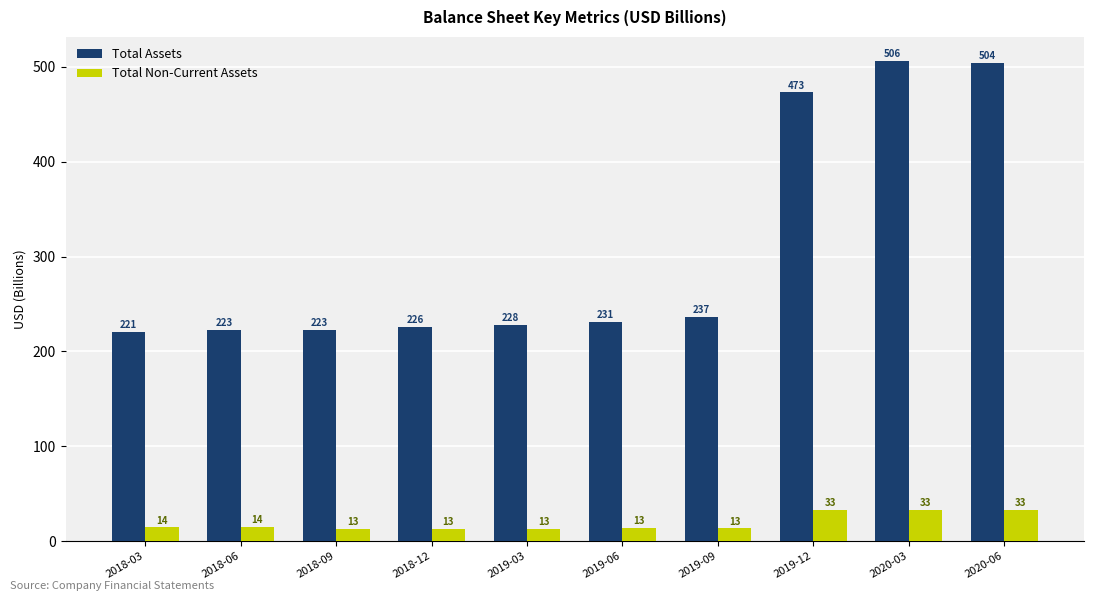

At how many categories does at least one series exceed 419?

3